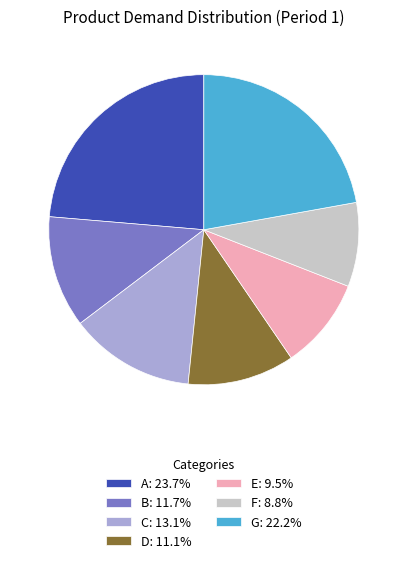

Is there any slice that represents more than half of the pie?

No